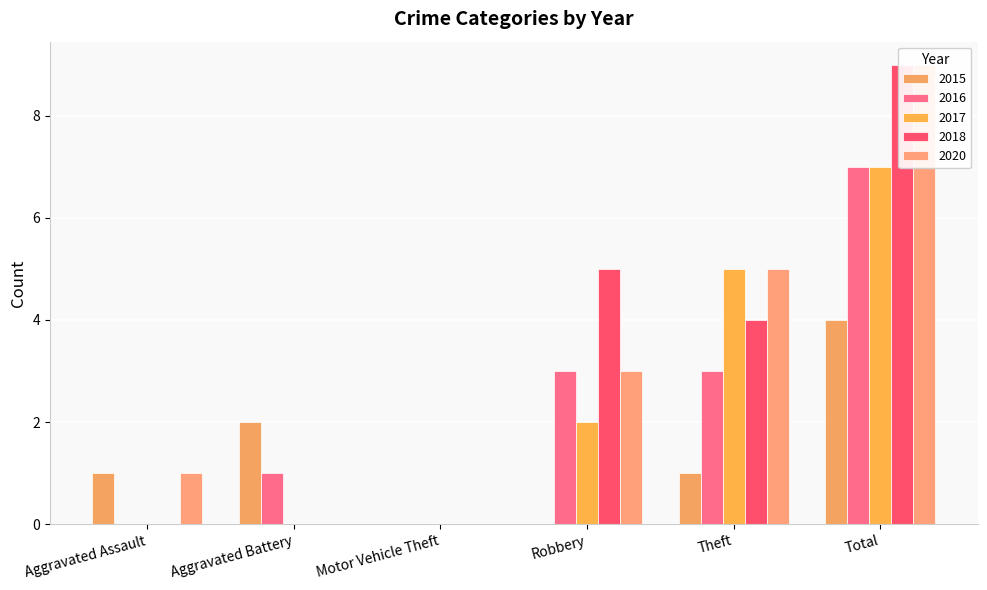

What are all the series names shown in the legend?

2015, 2016, 2017, 2018, 2020